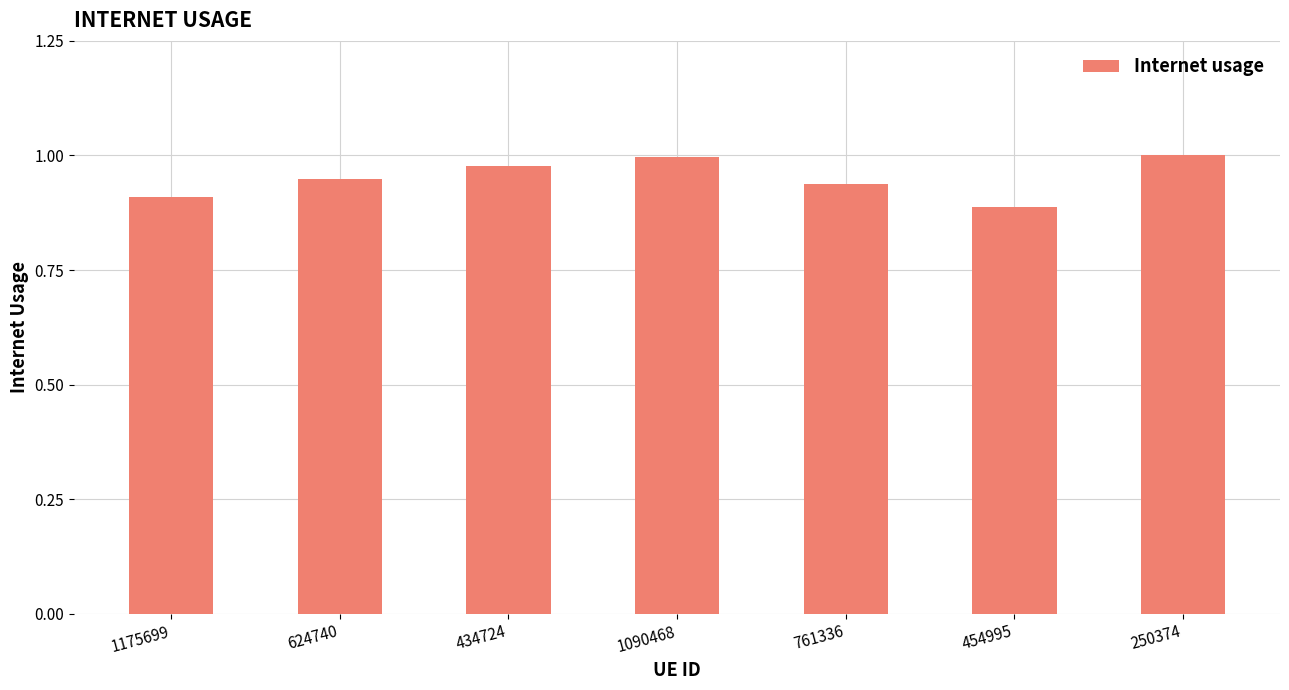

Is it true that the value at 250374 is 0.6?

False